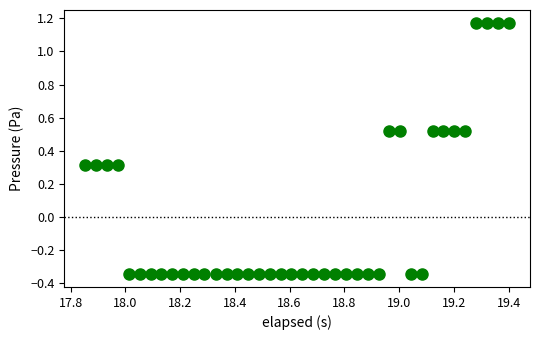

What is the range of X values (max minus min)?

1.5